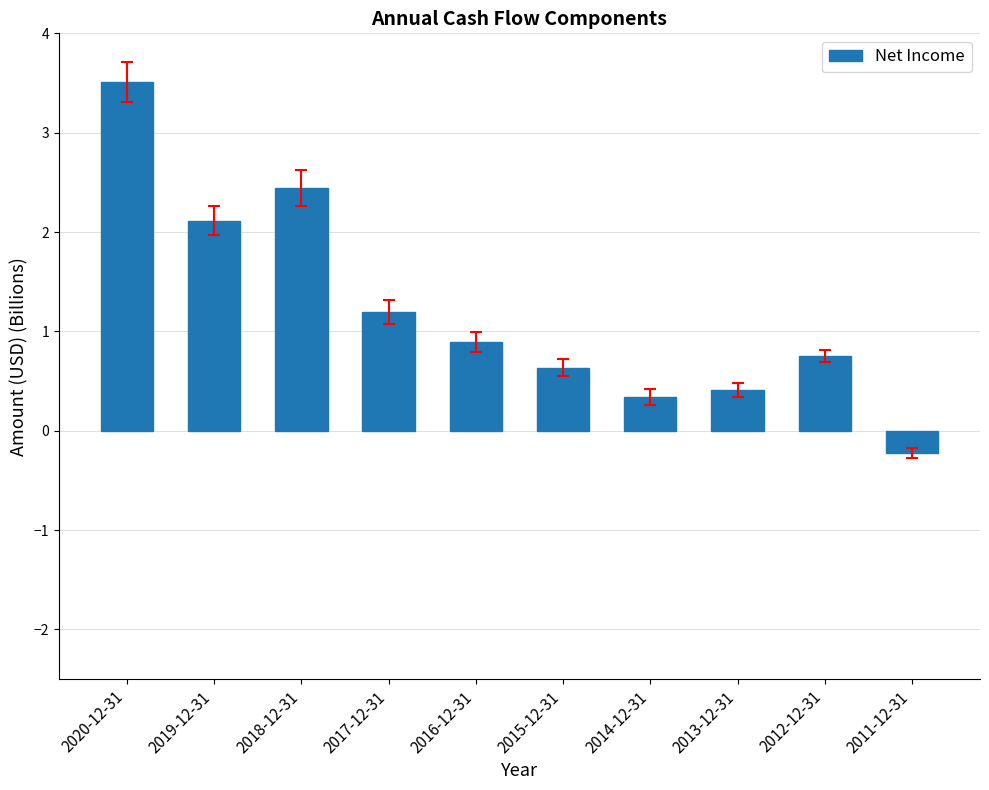

What is the average value?

1.2